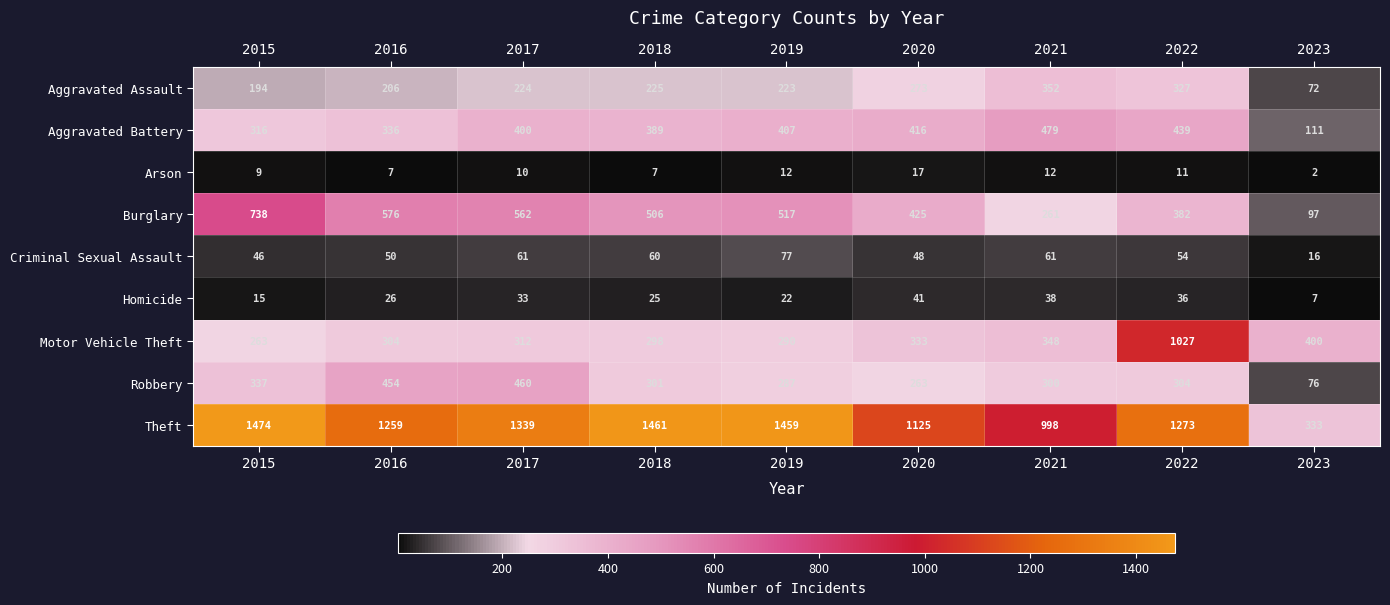

What is the highest value of the Criminal Sexual Assault series?

77